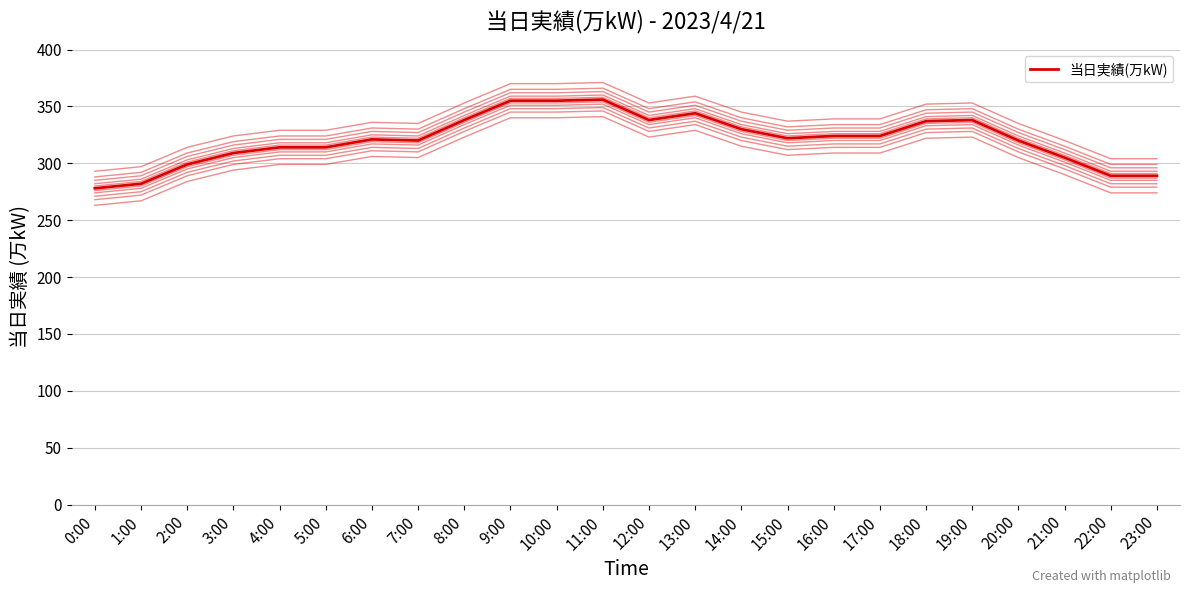

Does the chart have visible grid lines?

Yes